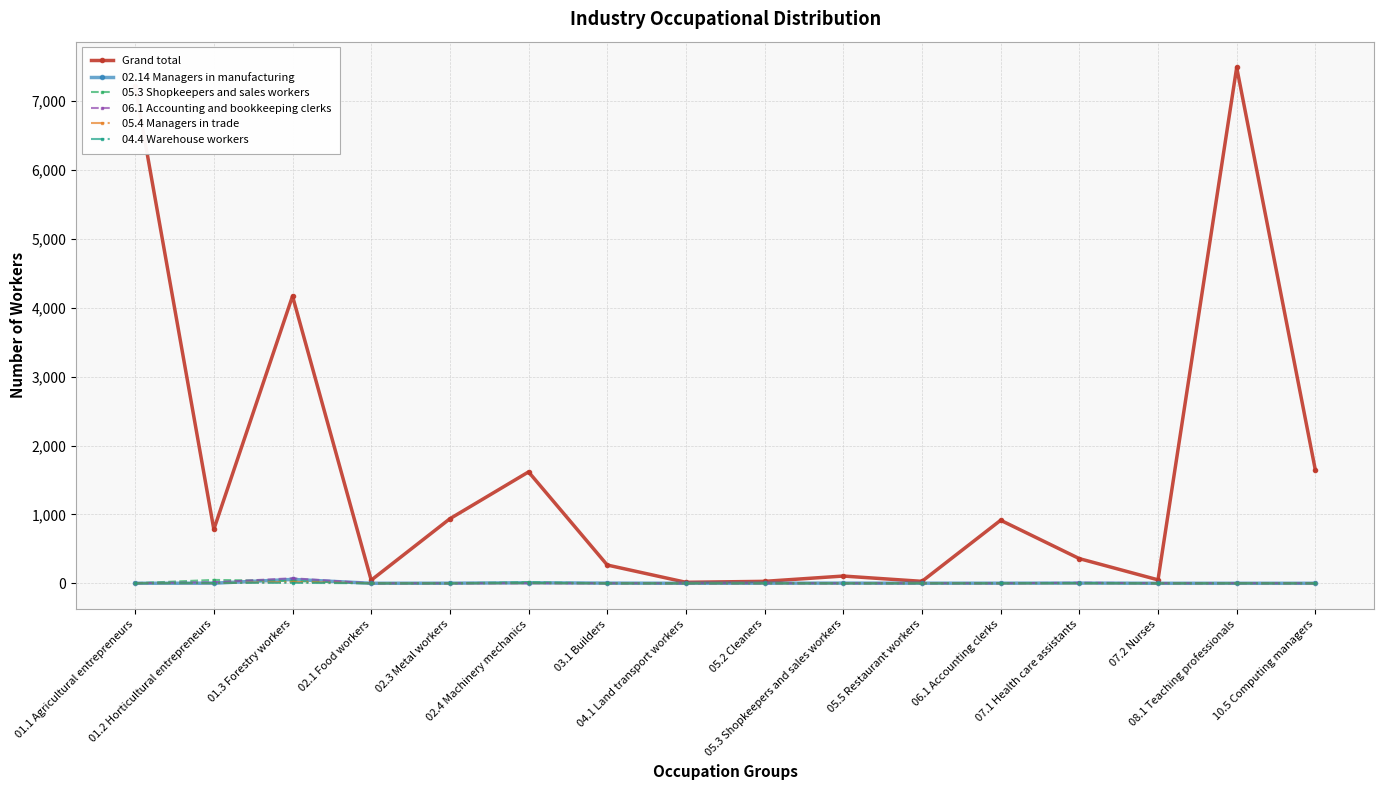

Which series has the largest range (max minus min)?

Grand total